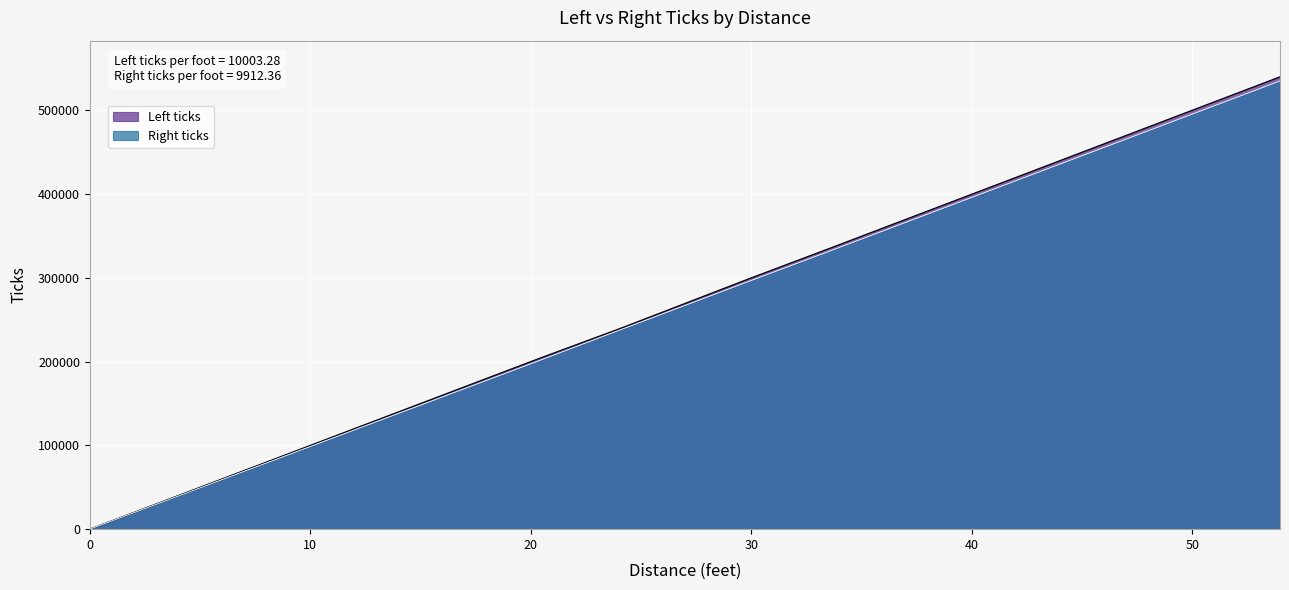

Which series has the largest range (max minus min)?

Left ticks